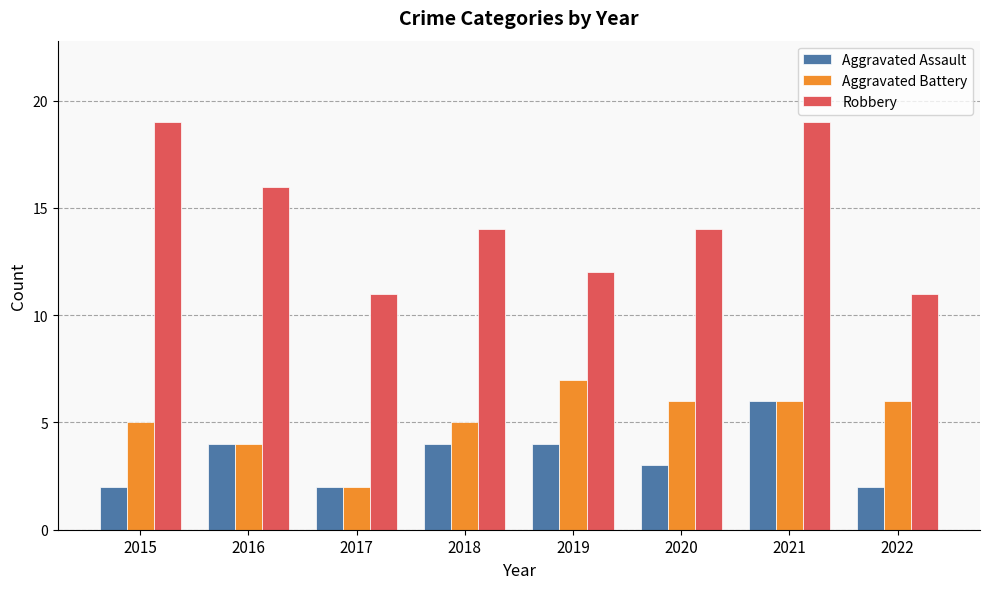

Reading left to right, transcribe all the data shown in this chart.

Aggravated Assault: 2	4	2	4	4	3	6	2
Aggravated Battery: 5	4	2	5	7	6	6	6
Robbery: 19	16	11	14	12	14	19	11